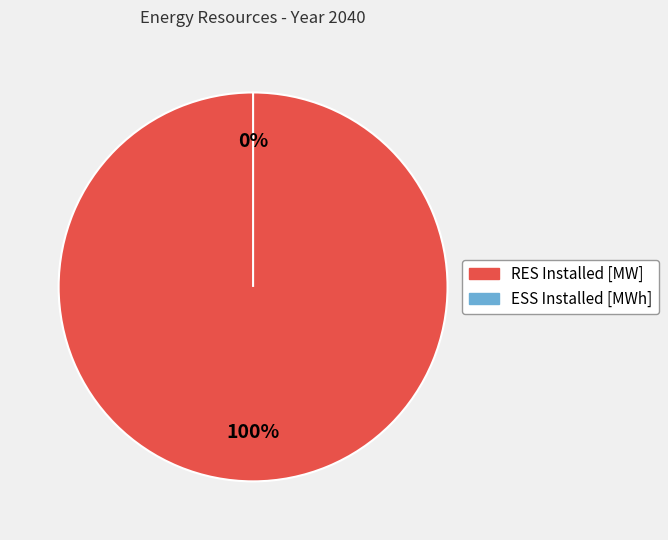

Is it true that RES Installed [MW] is 99% of the pie?

False